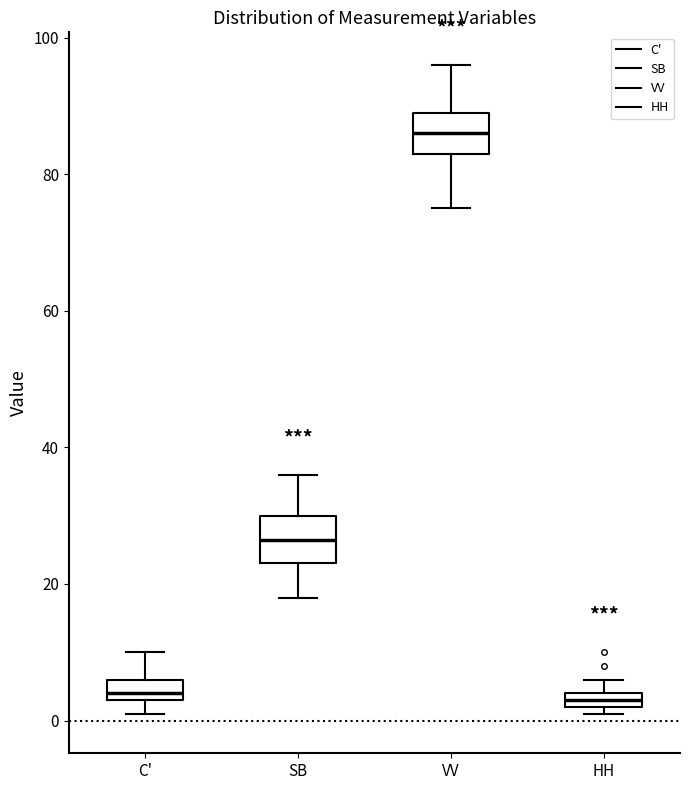

Which box's median line is the highest?

VV